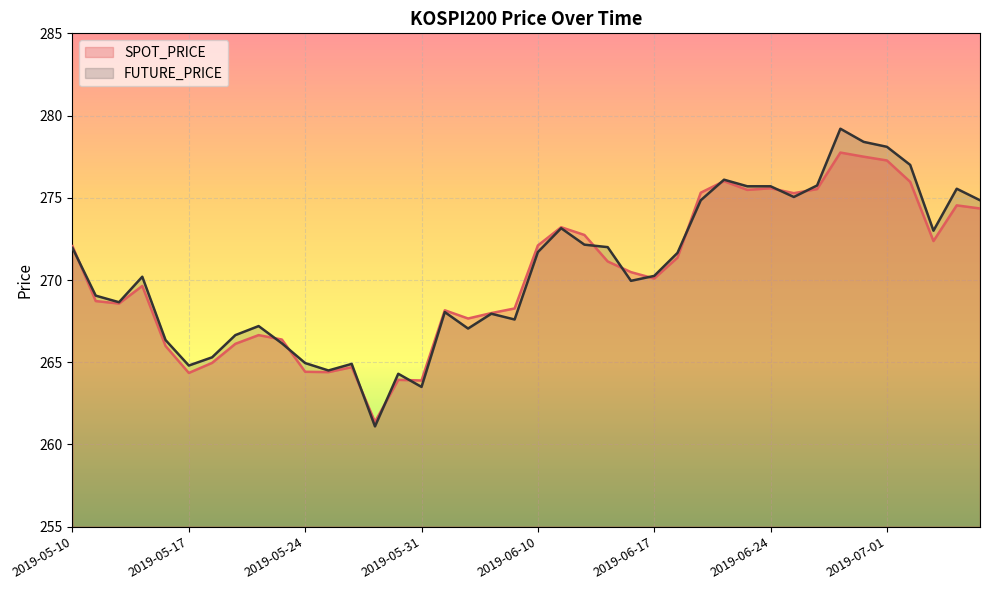

Does the chart display data point markers on the line(s)?

No